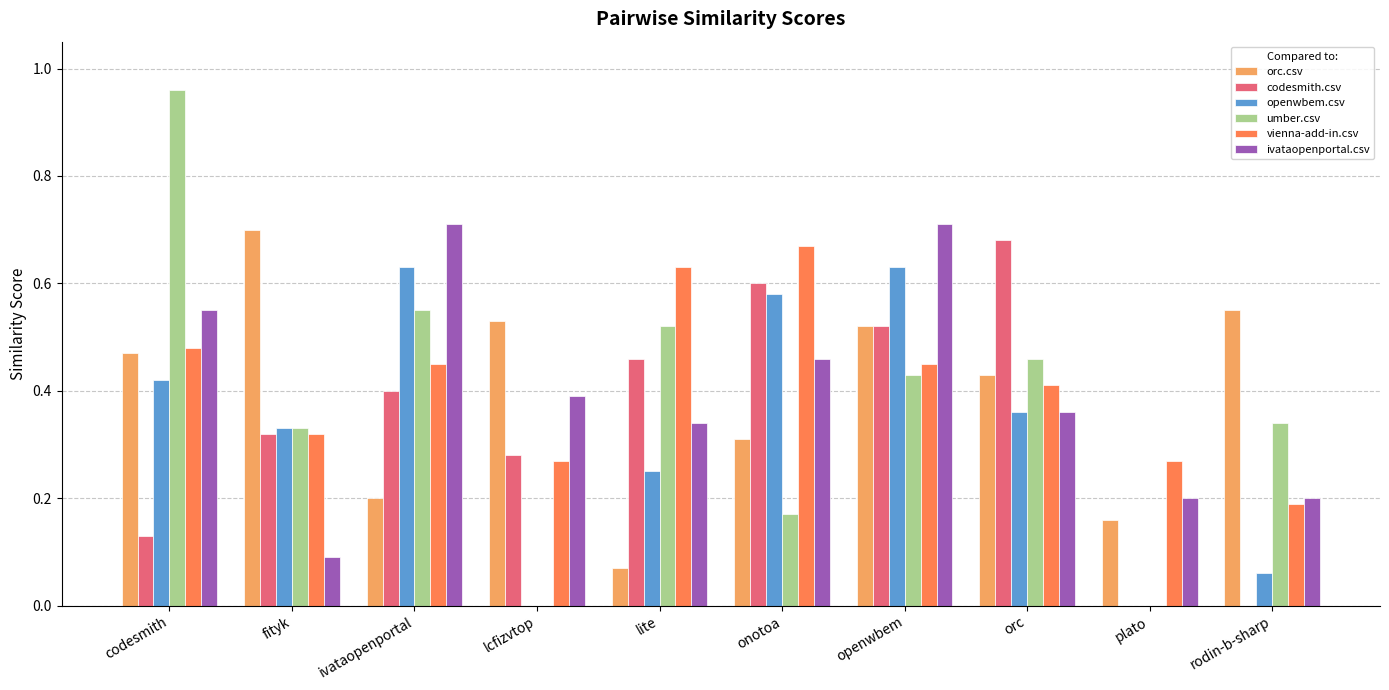

True or false: ivataopenportal.csv has a value of 0.5 at lite.

False